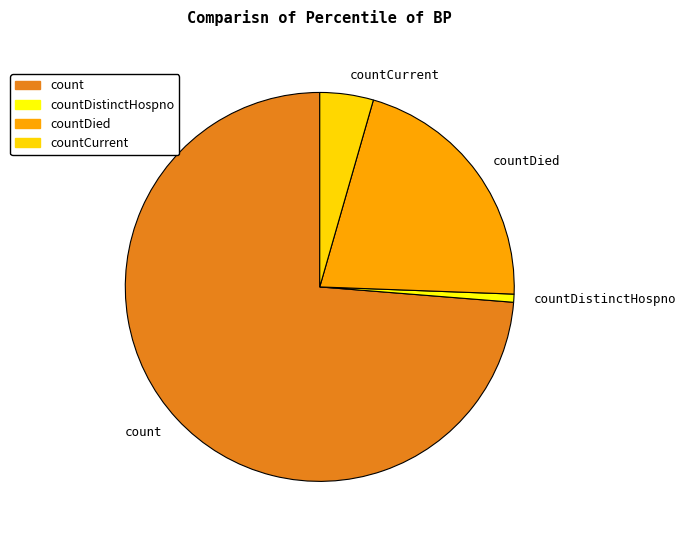

Between count and countDied, which is larger?

count